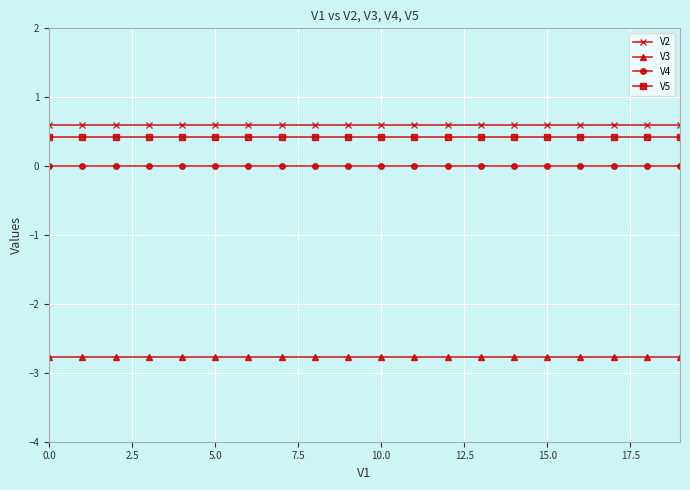

True or false: V2 and V4 intersect in this chart.

False